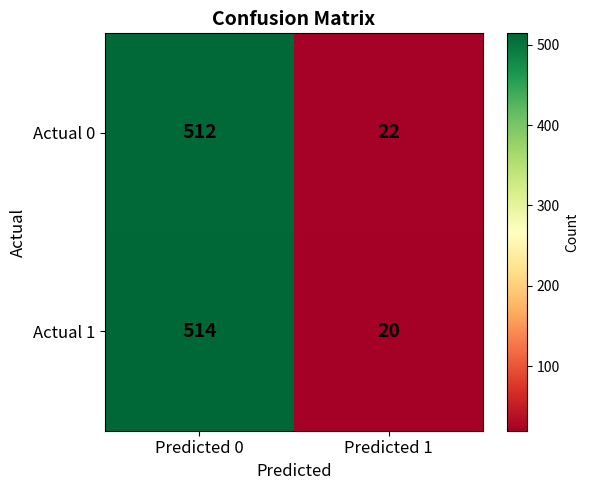

Rank the series at Predicted 1 from lowest to highest value.

Actual 1, Actual 0